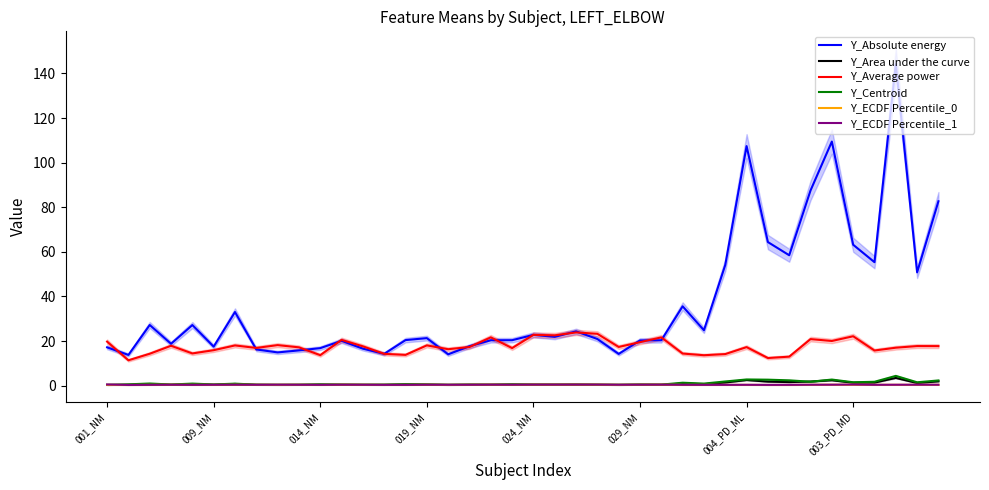

What is the smallest value displayed?

0.3